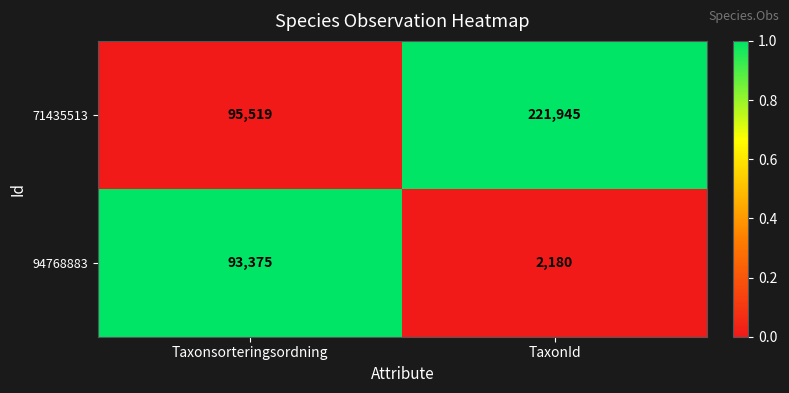

Which series changed the most between Taxonsorteringsordning and TaxonId?

71435513